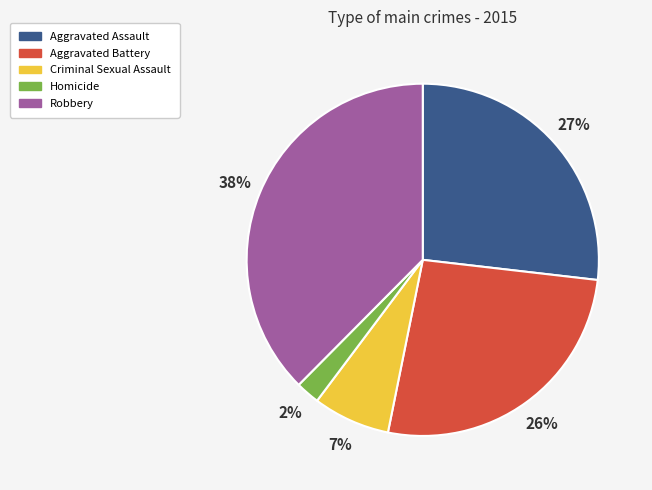

Combined, do Aggravated Battery and Homicide account for over 50%?

No